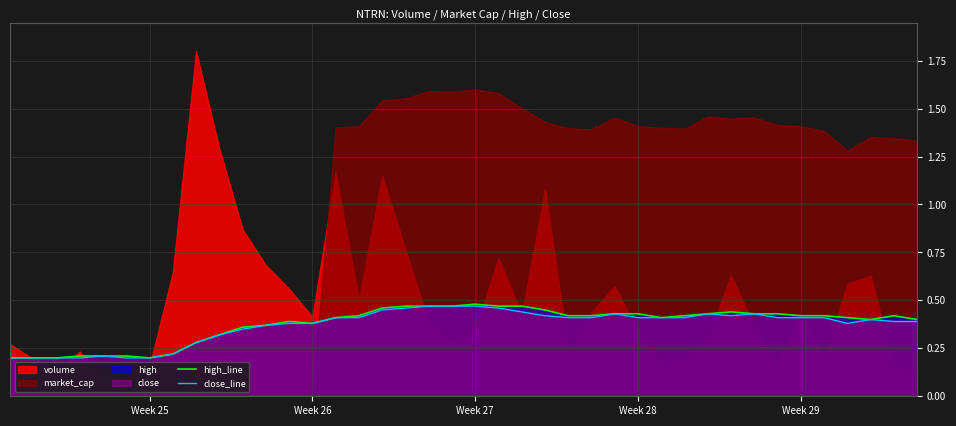

True or false: close_line and high_line intersect in this chart.

False